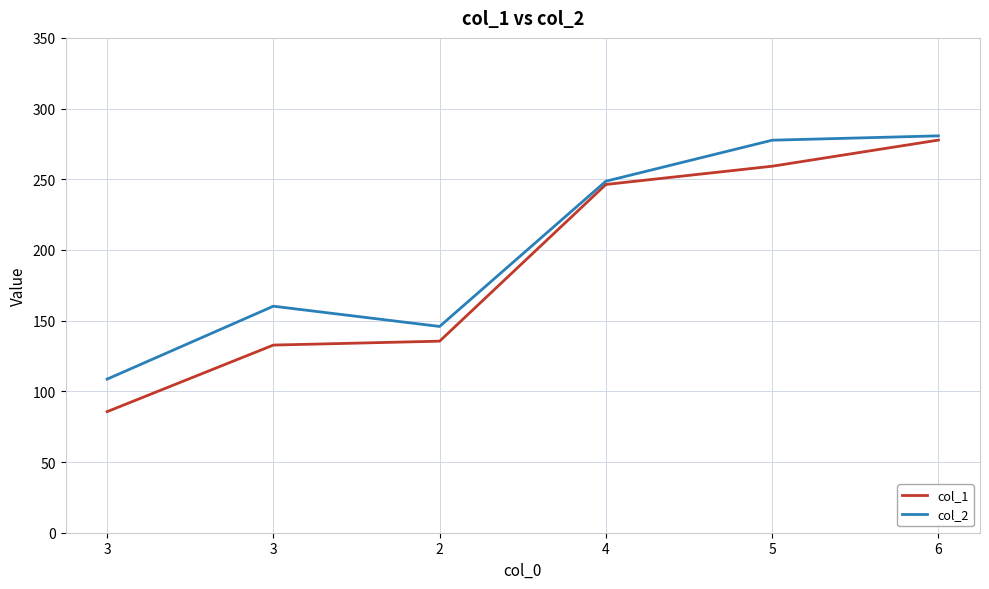

What are all the series names shown in the legend?

col_1, col_2